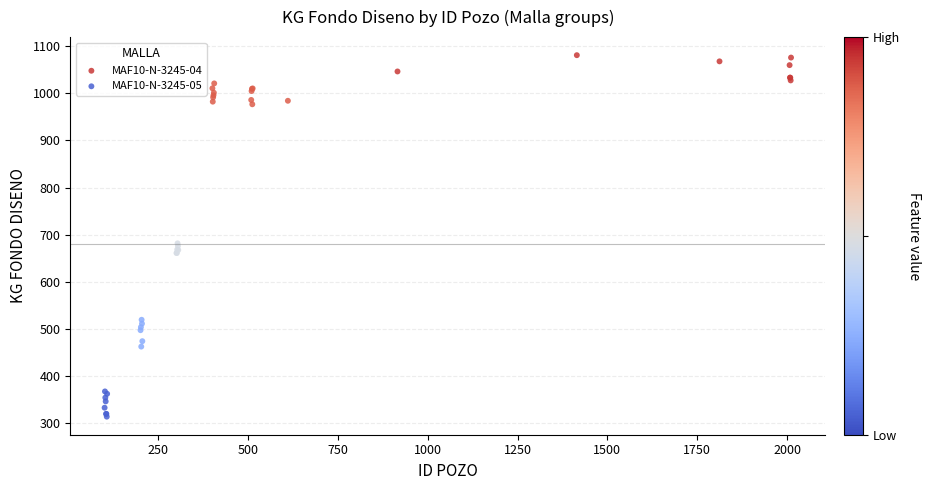

Which series reaches the minimum Y coordinate?

MAF10-N-3245-05